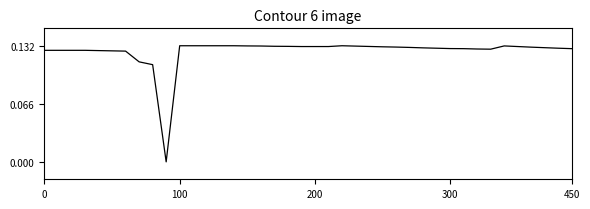

Does the chart display data point markers on the line(s)?

No